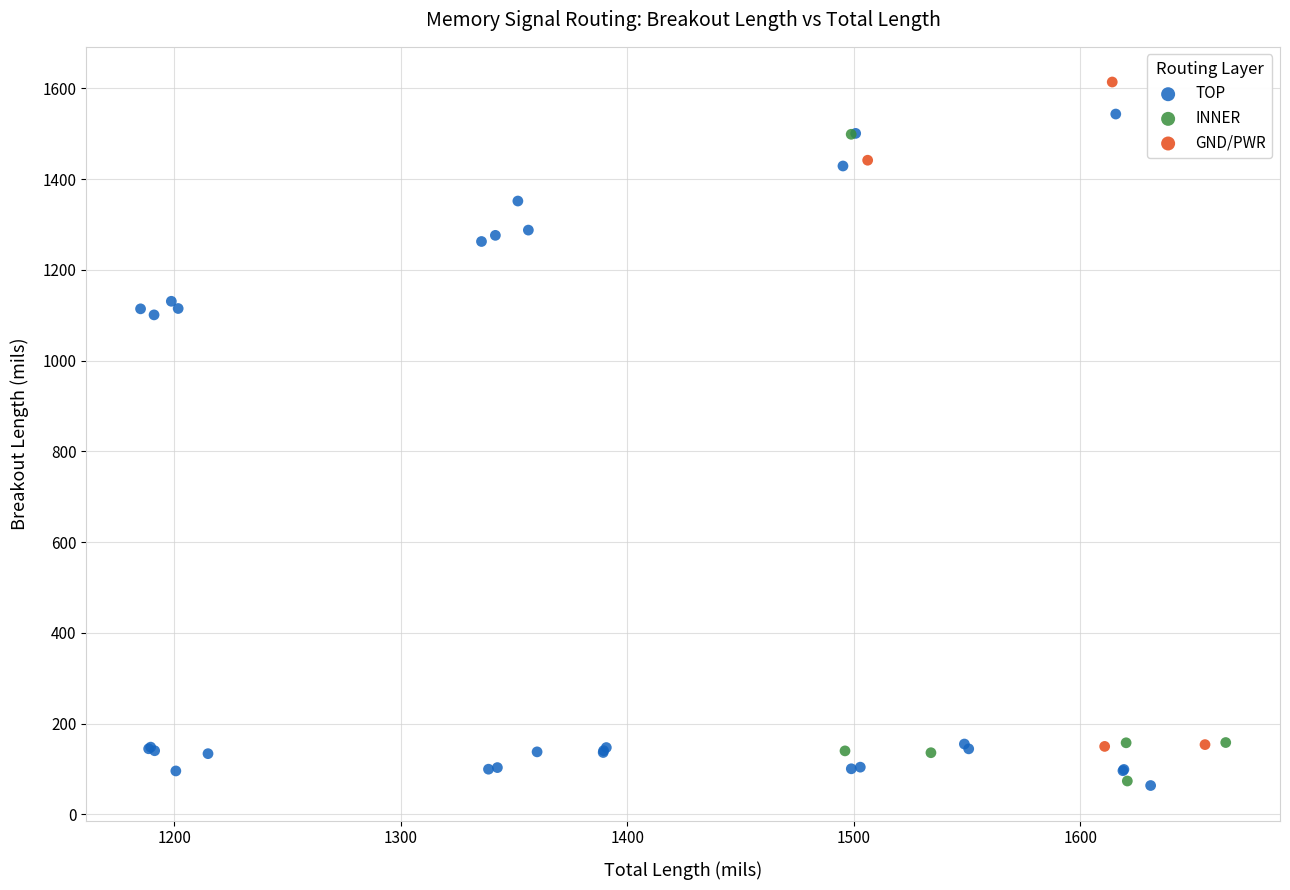

Which series contains the highest Y value?

GND/PWR